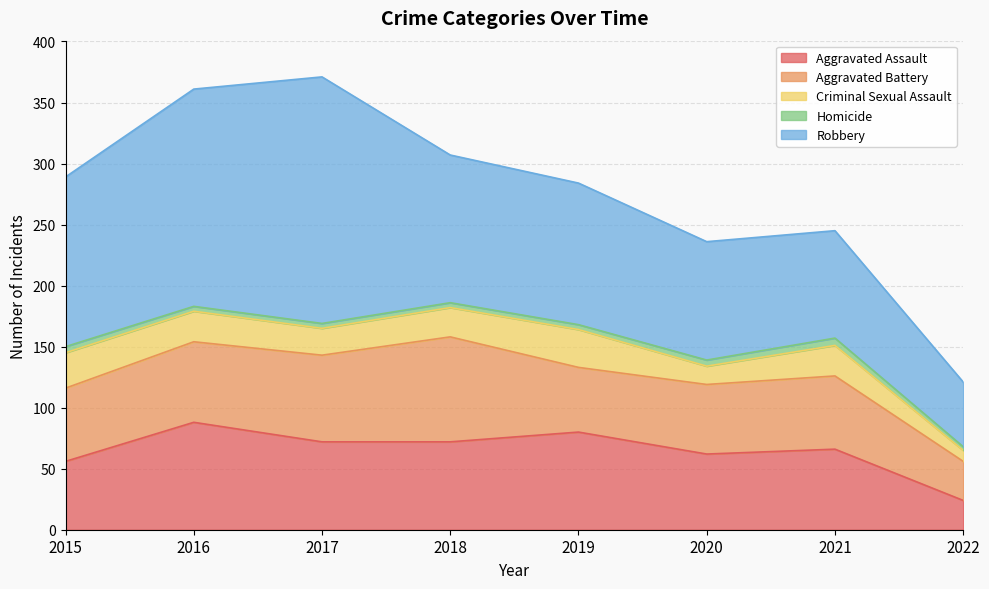

Which series changed the most between 2019 and 2022?

Robbery